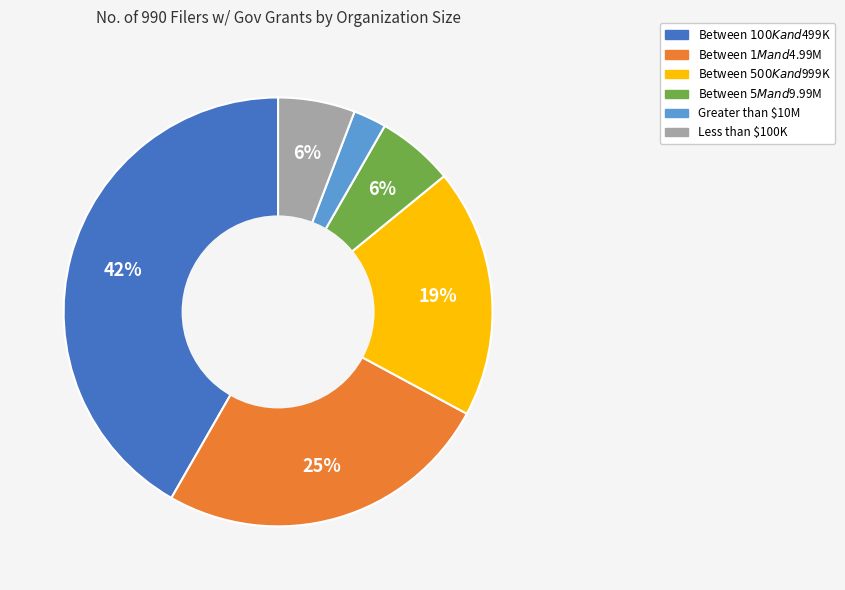

What percentage is the Greater than $10M slice, to the nearest percent?

2%